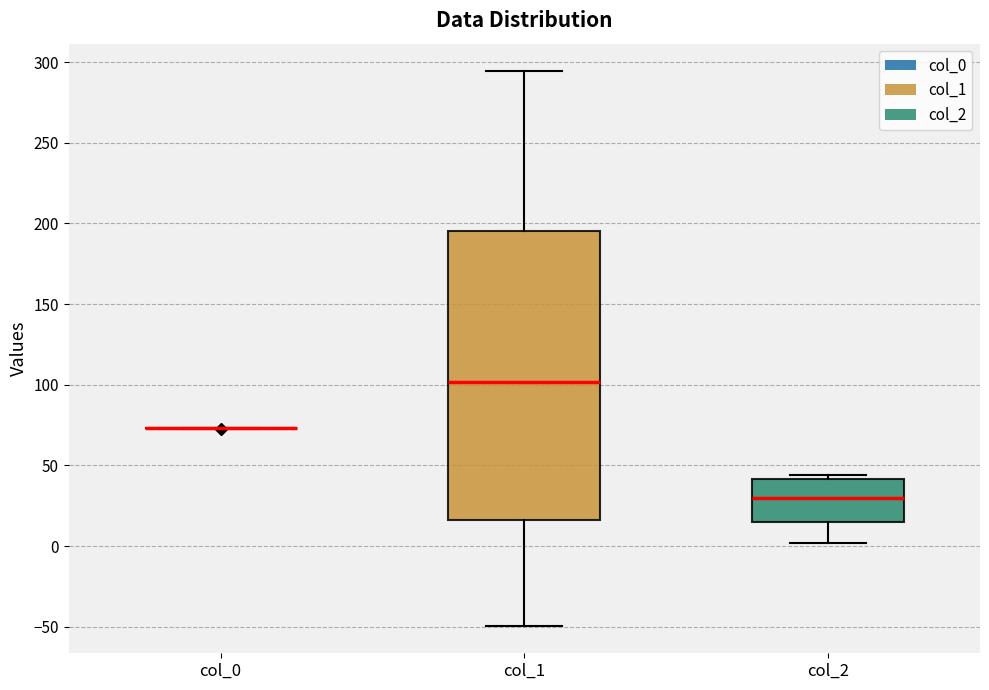

Reading left to right, read every box against the y-axis: the position of its median line, the range the box covers, and the ends of its whiskers. The values are not printed on the chart, so give them approximately, as read against the axis.

col_0: box collapsed to a line at 75, whiskers 75 to 75
col_1: median 100, box 15 to 195, whiskers -50 to 295
col_2: median 30, box 15 to 40, whiskers 0 to 45